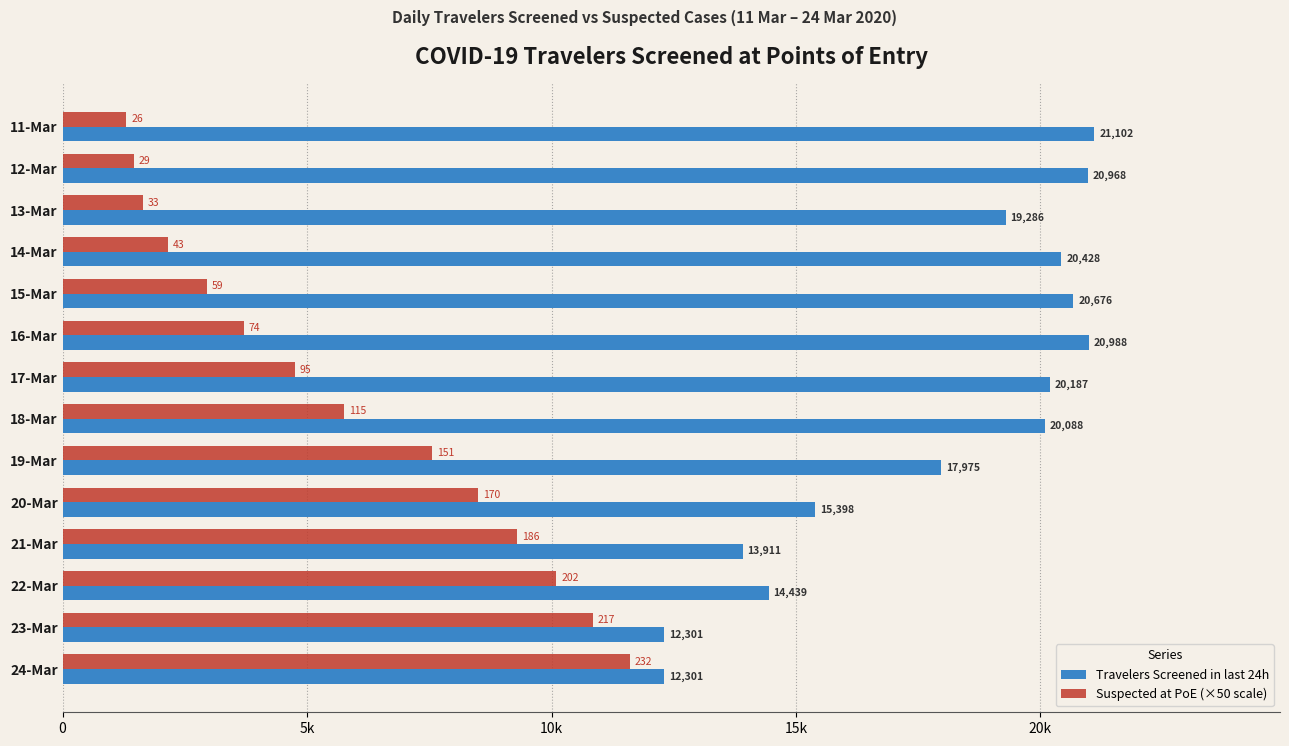

What are all the series names shown in the legend?

Travelers Screened in last 24h, Suspected at PoE (×50 scale)